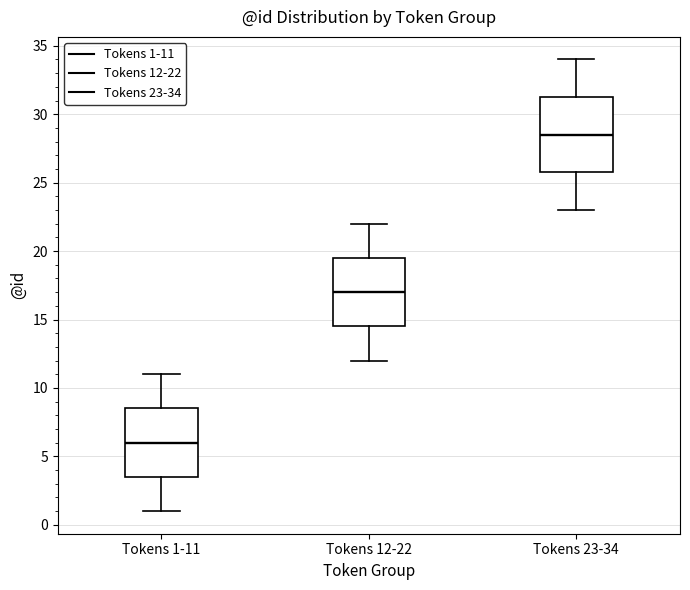

Reading left to right, read every box against the y-axis: the position of its median line, the range the box covers, and the ends of its whiskers. The values are not printed on the chart, so give them approximately, as read against the axis.

Tokens 1-11: median 6.0, box 3.5 to 8.5, whiskers 1.0 to 11.0
Tokens 12-22: median 17.0, box 14.5 to 19.5, whiskers 12.0 to 22.0
Tokens 23-34: median 28.5, box 26.0 to 31.5, whiskers 23.0 to 34.0